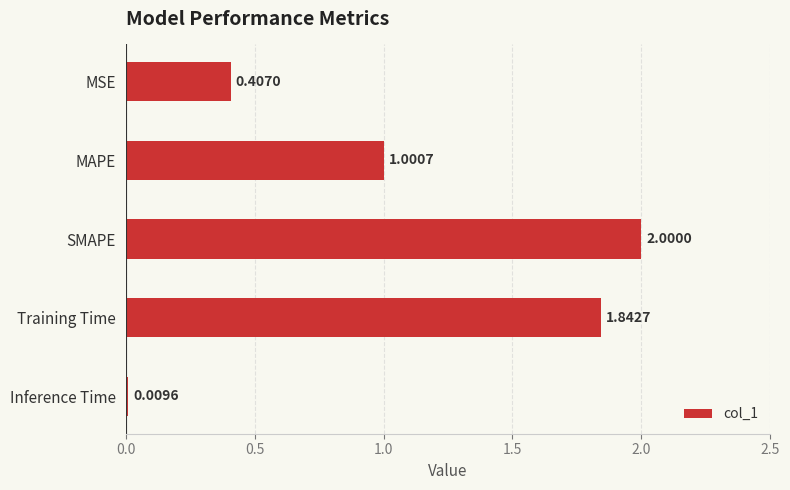

What is the label of the 4th bar from the bottom?

MAPE